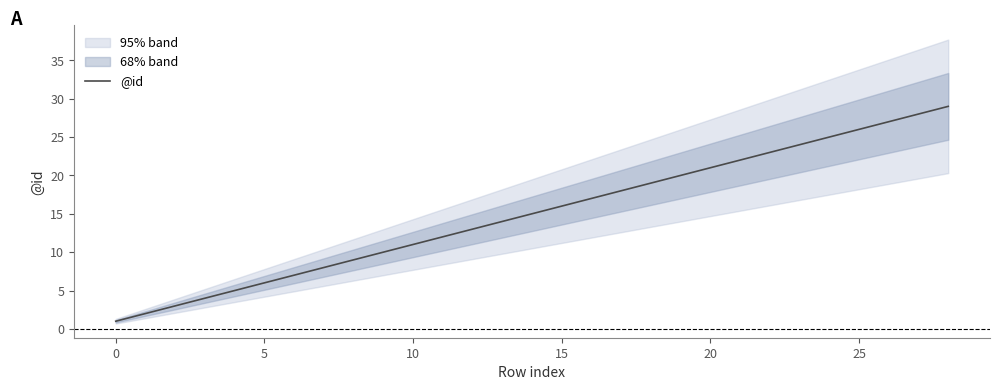

How many values are below 15?

14